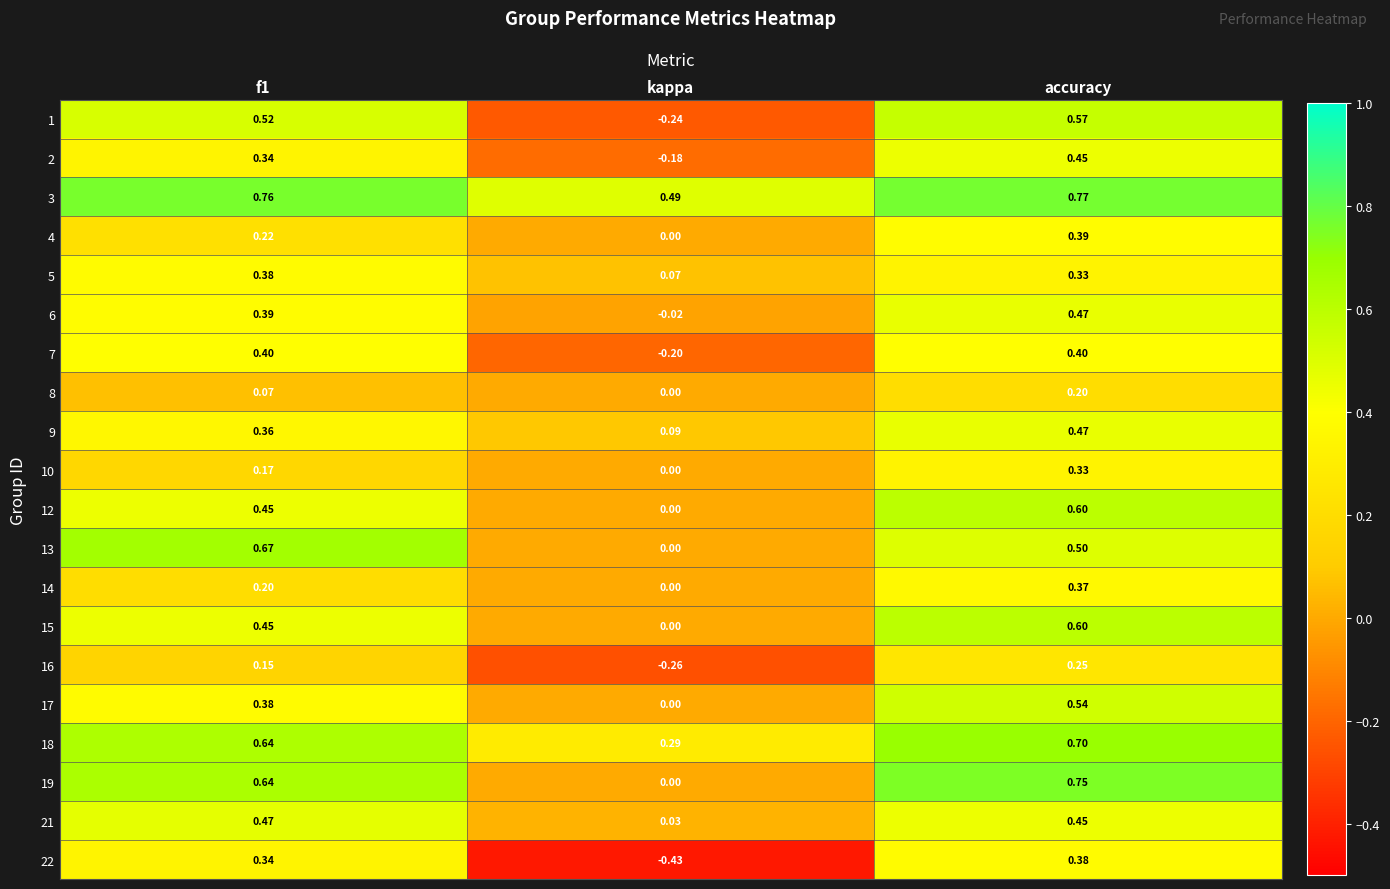

At which category is the sum across all series the highest?

accuracy